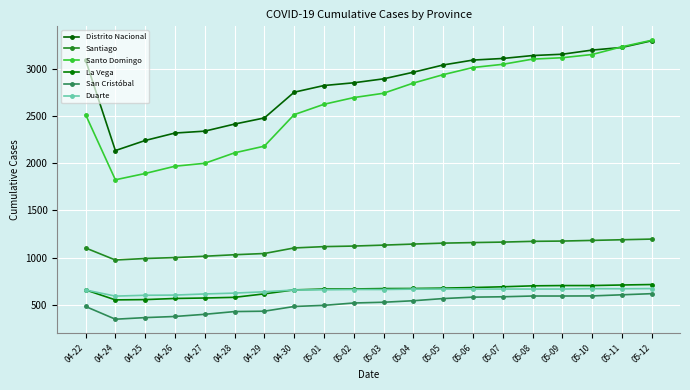

What is the total value across all series at 04-30?

8166